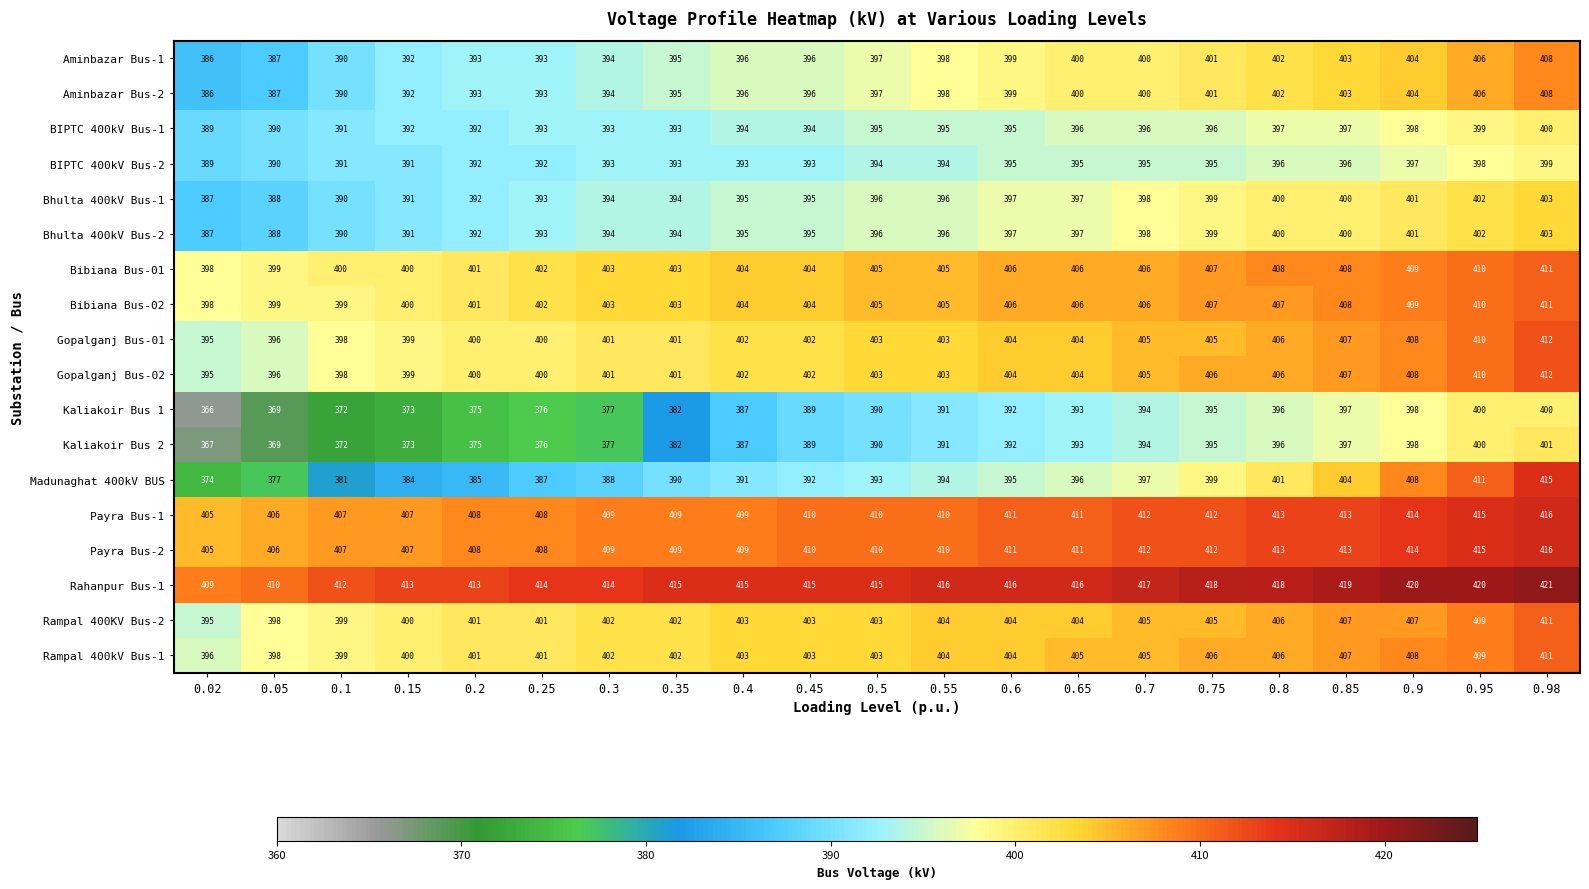

How many series are shown in this chart?

18